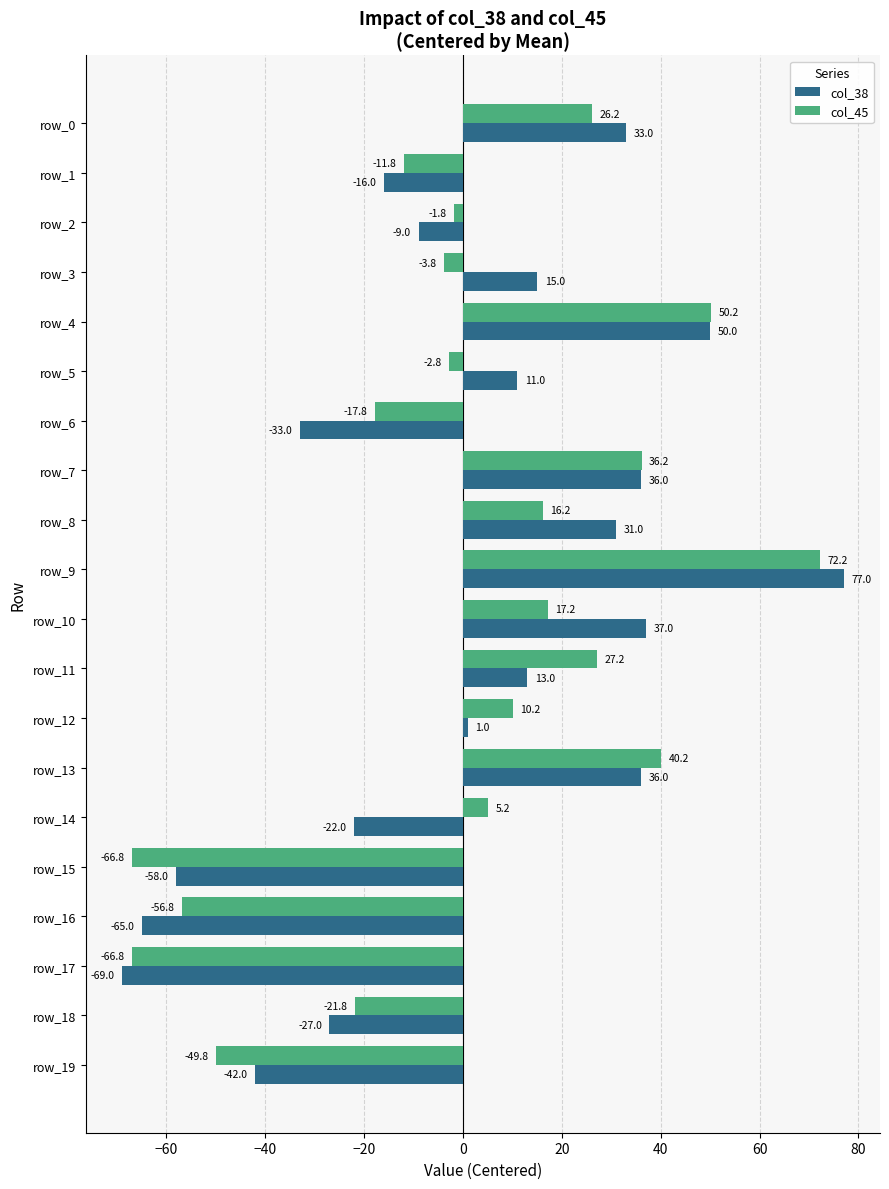

Is the value of col_38 at row_1 greater than the value of col_45 at row_9?

No